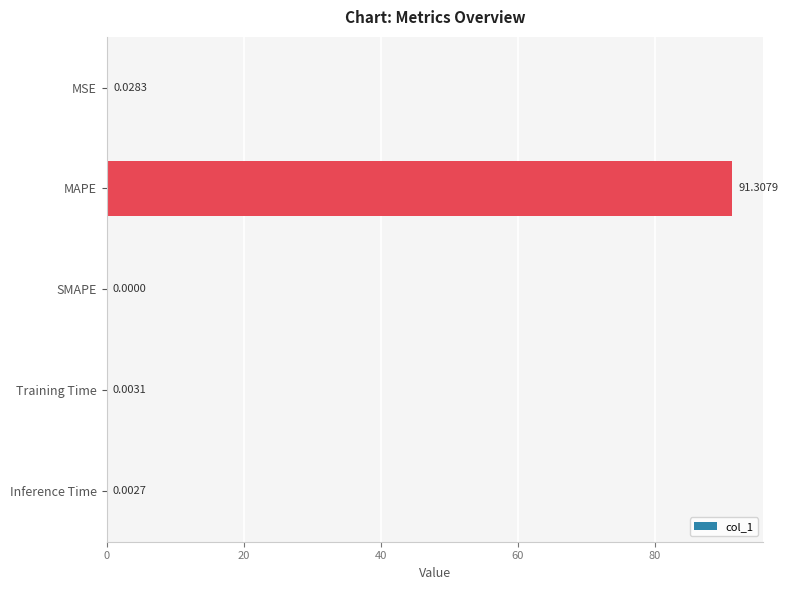

What is the greatest value displayed?

91.3